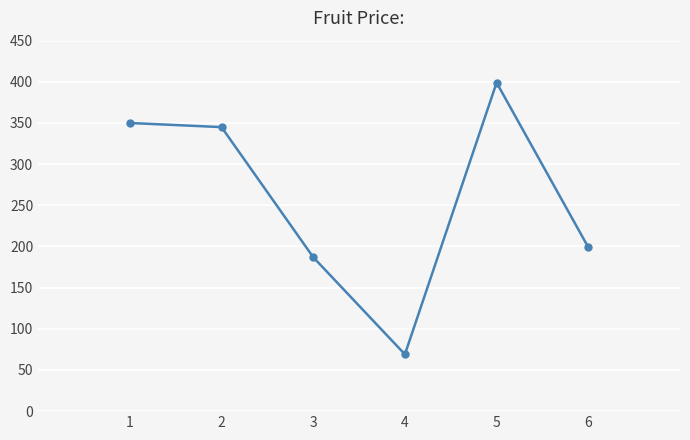

What is the difference between the values at 1 and 5?

49